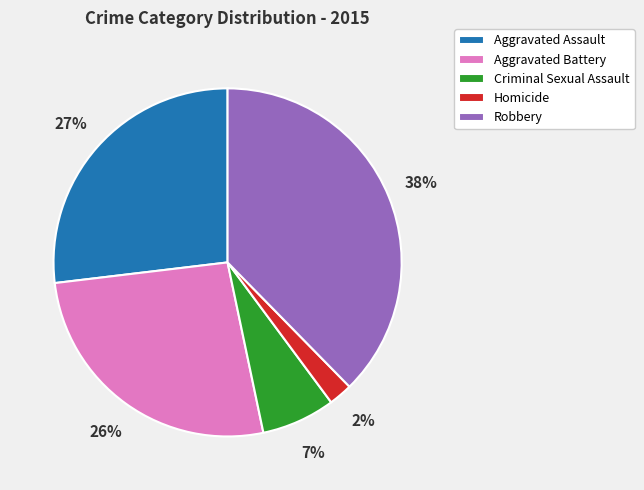

Does Criminal Sexual Assault account for over 50% of the chart?

No